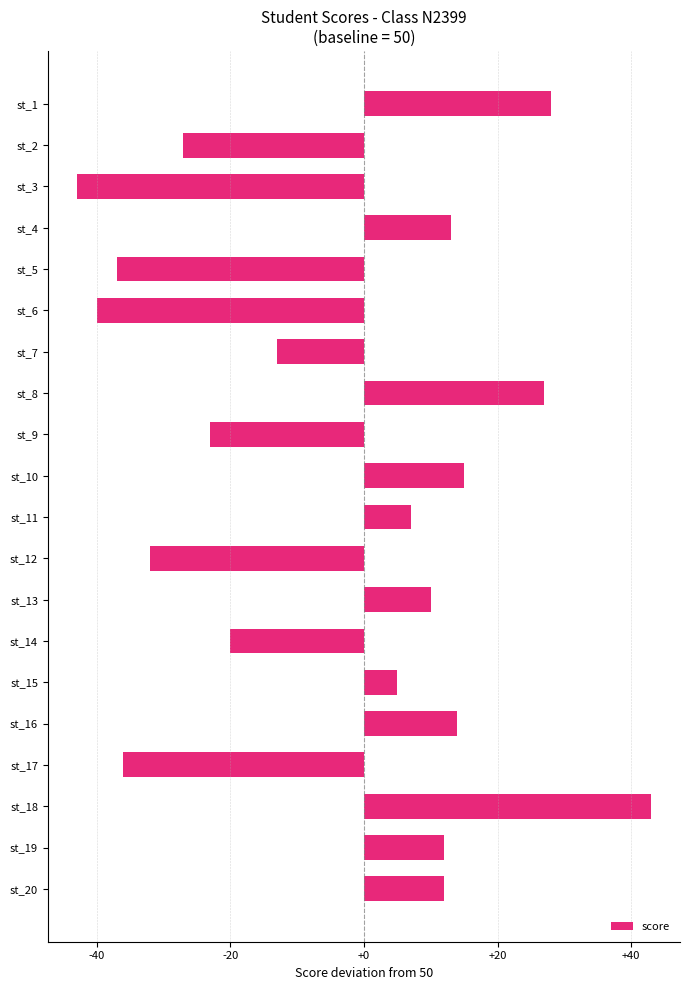

Where is the data nearest to the value 0?

st_15